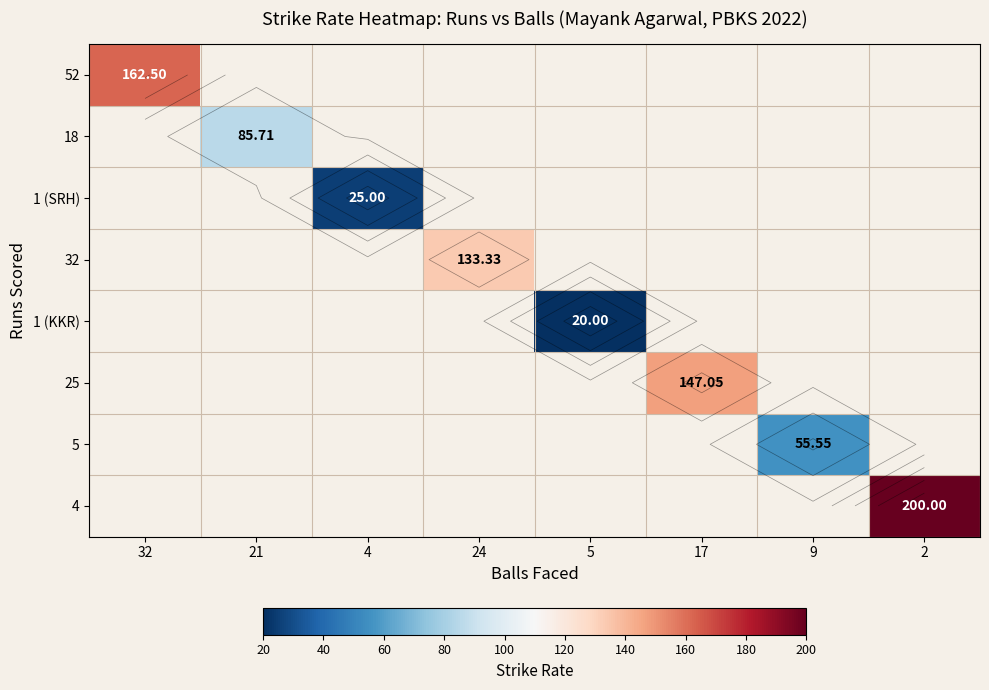

Is the value of 18 at 21 greater than the value of 32 at 5?

No